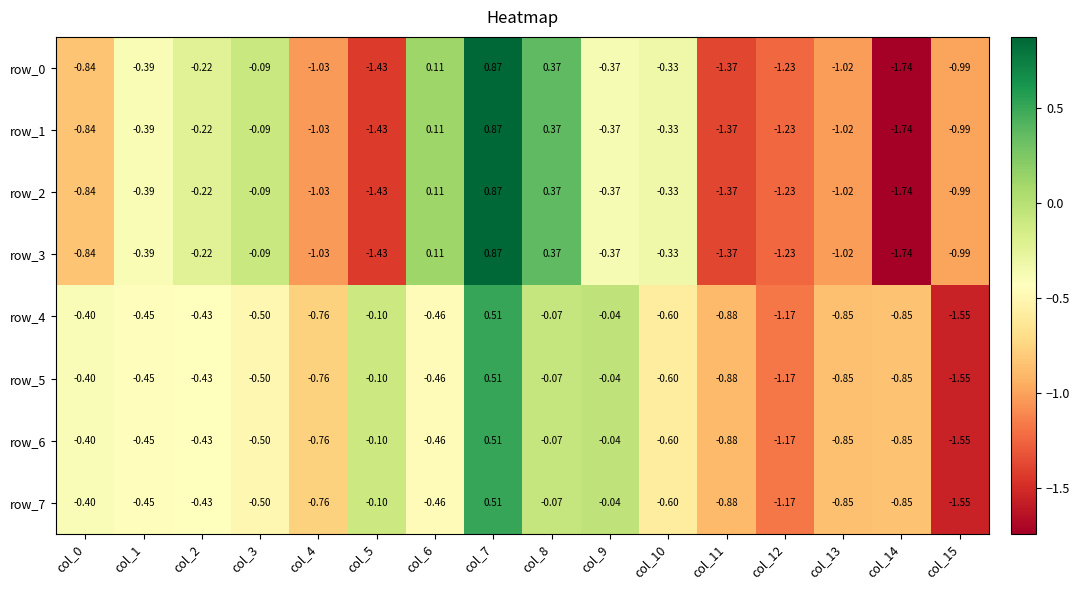

What is the spread (max minus min) of values at col_4?

0.3